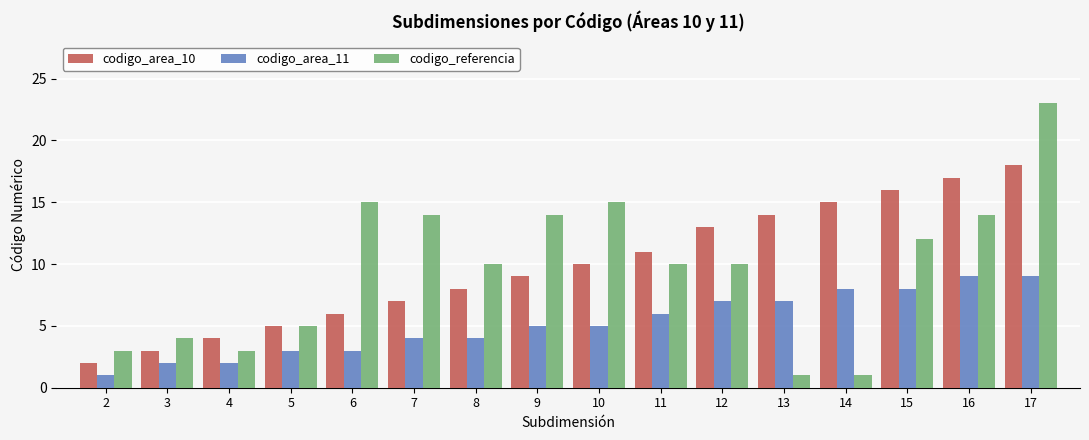

What is the approximate value of codigo_area_10 at 9, to the nearest 5?

10